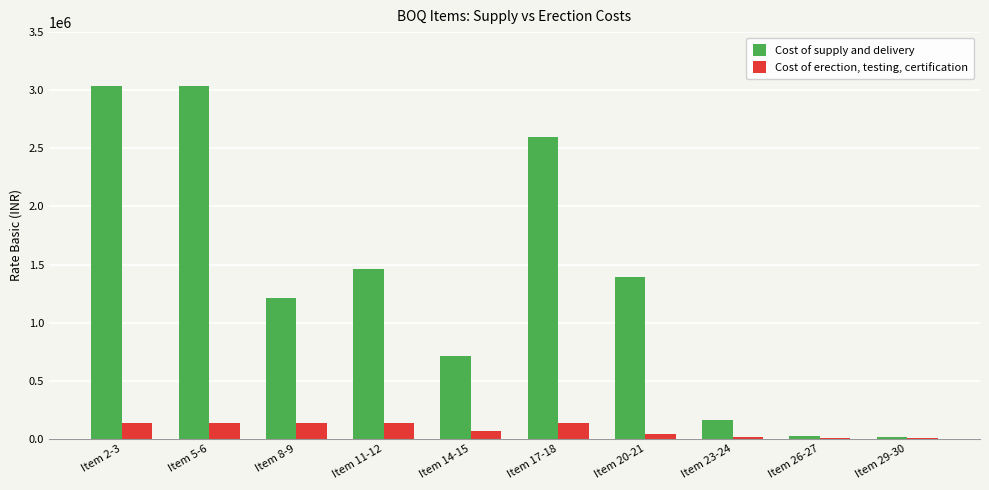

What is the sum of all Cost of erection, testing, certification values?

829440